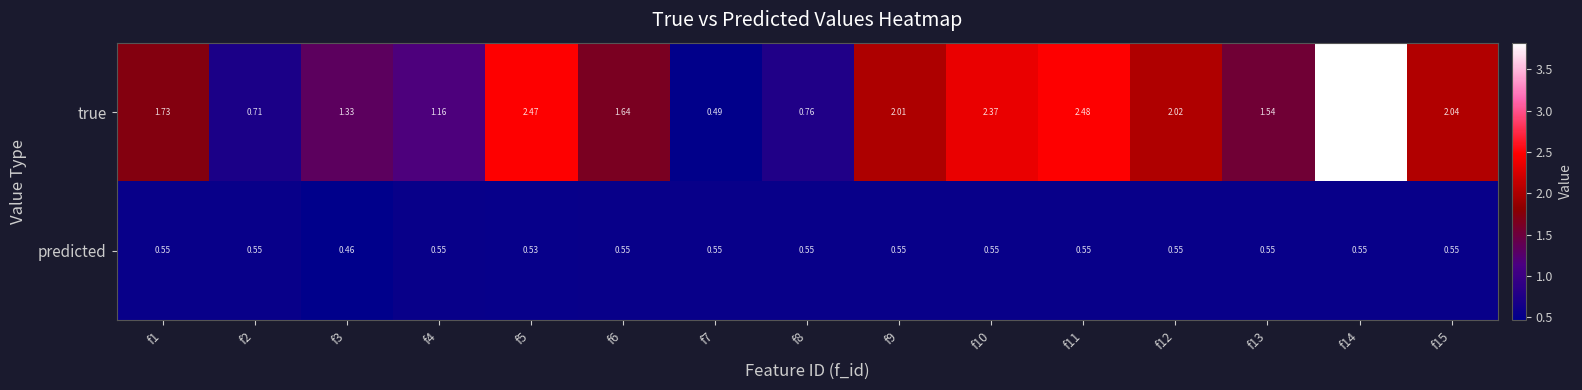

Between f3 and f5, which series saw the biggest shift?

true